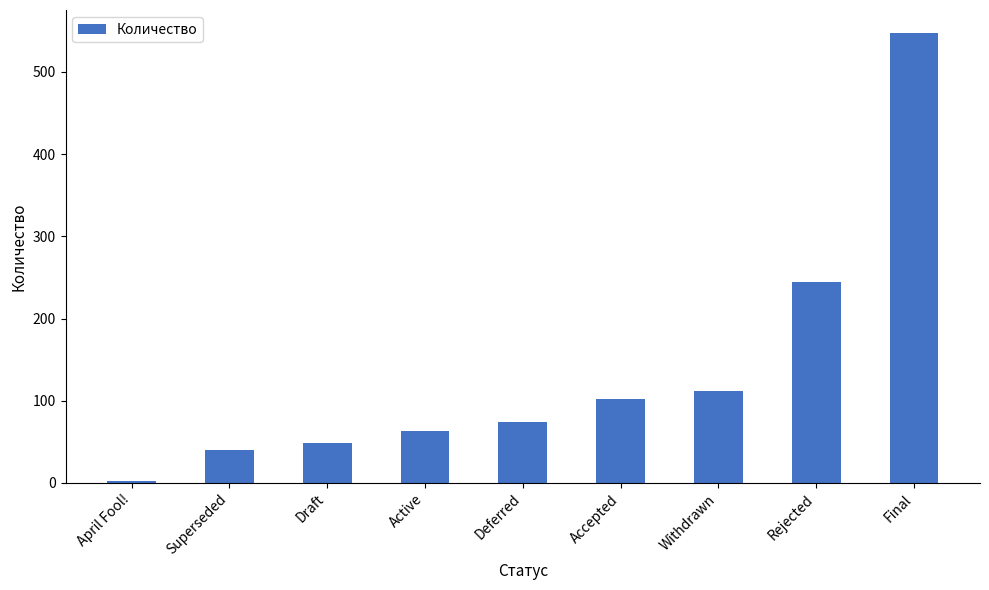

What is the smallest value displayed?

2